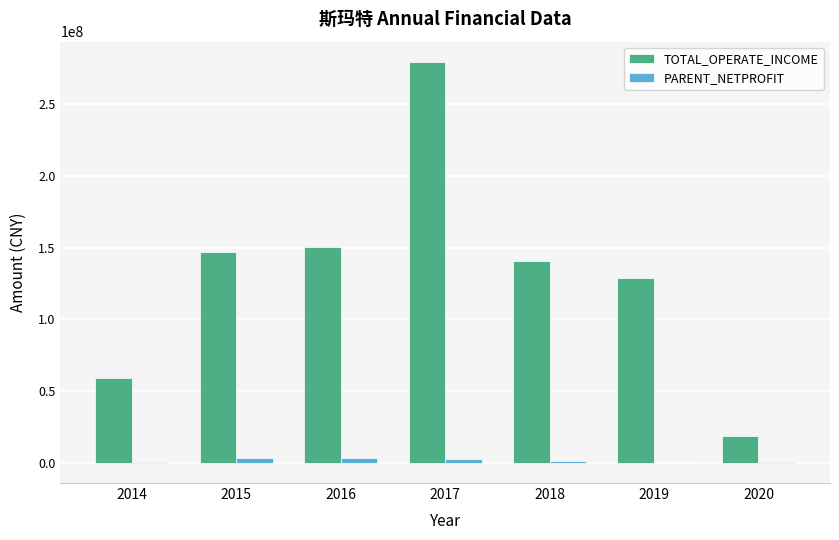

Is it true that TOTAL_OPERATE_INCOME equals 150347306.3 at 2016?

True